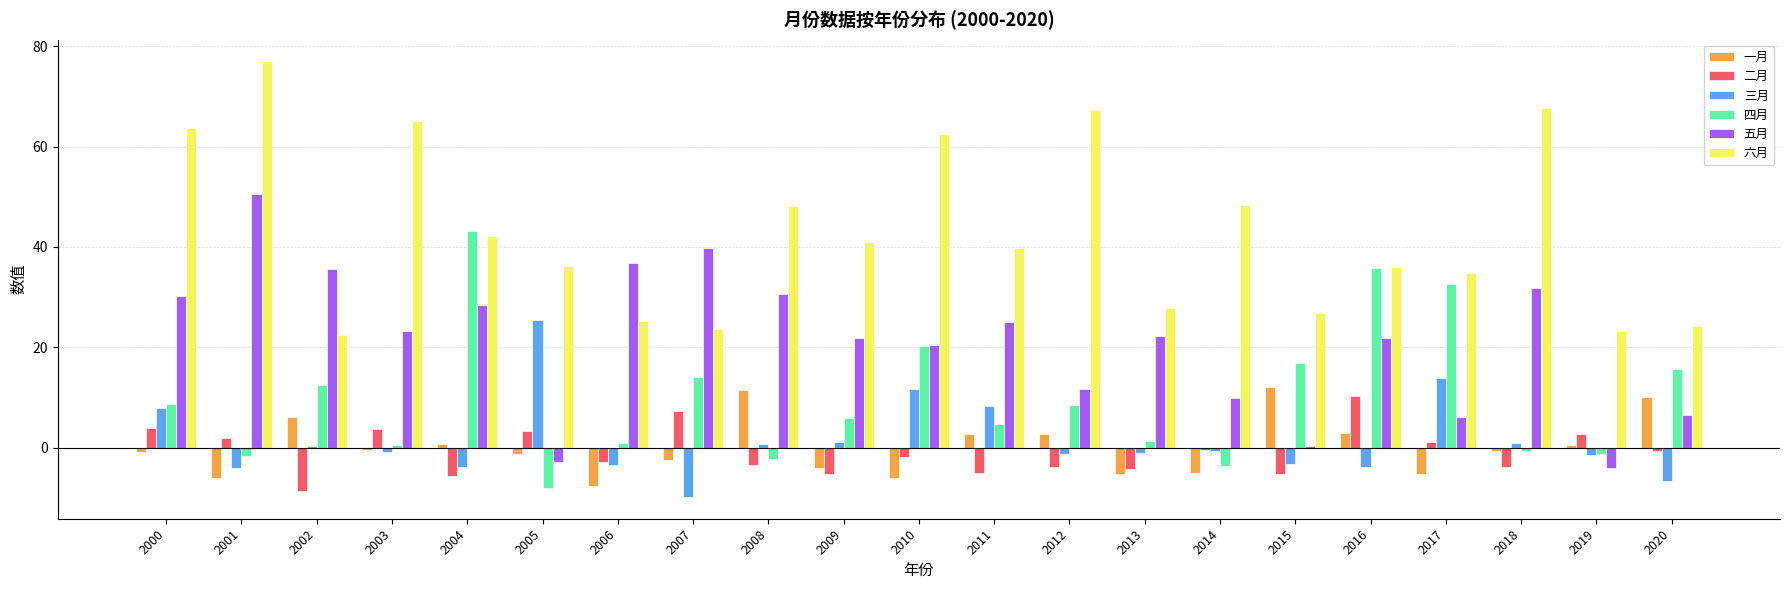

Which label corresponds to the largest value in the chart?

2001